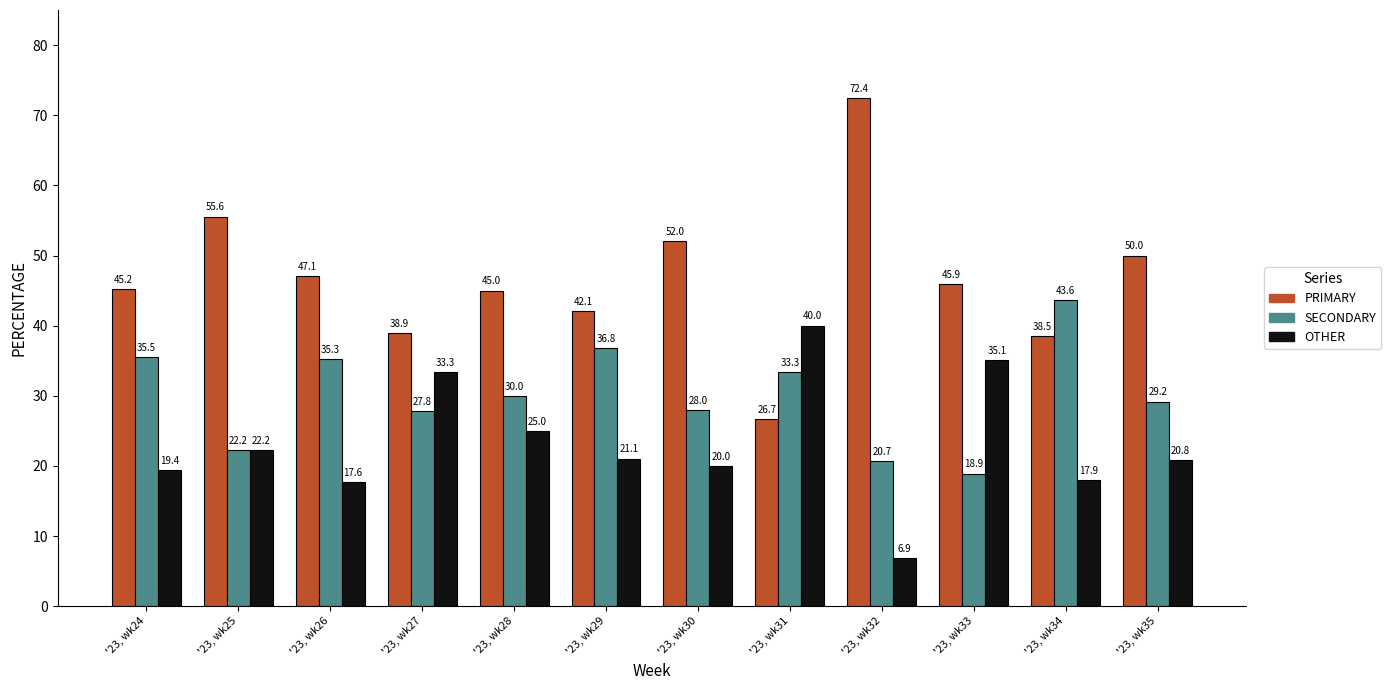

The OTHER series shows 35.1 at '23, wk33. True or false?

True